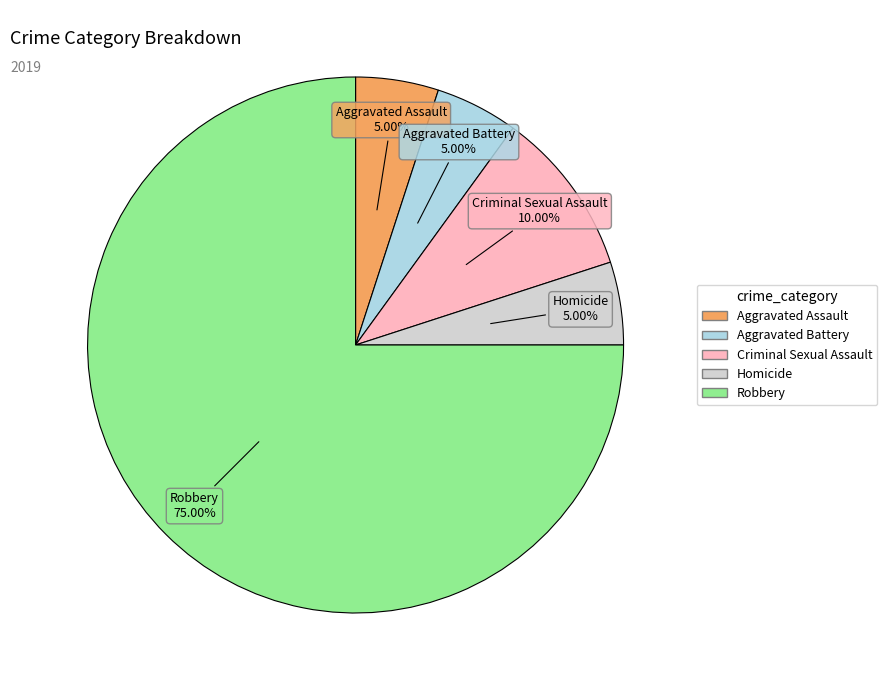

What is the ratio of the value at Robbery to the value at Aggravated Assault?

15.0